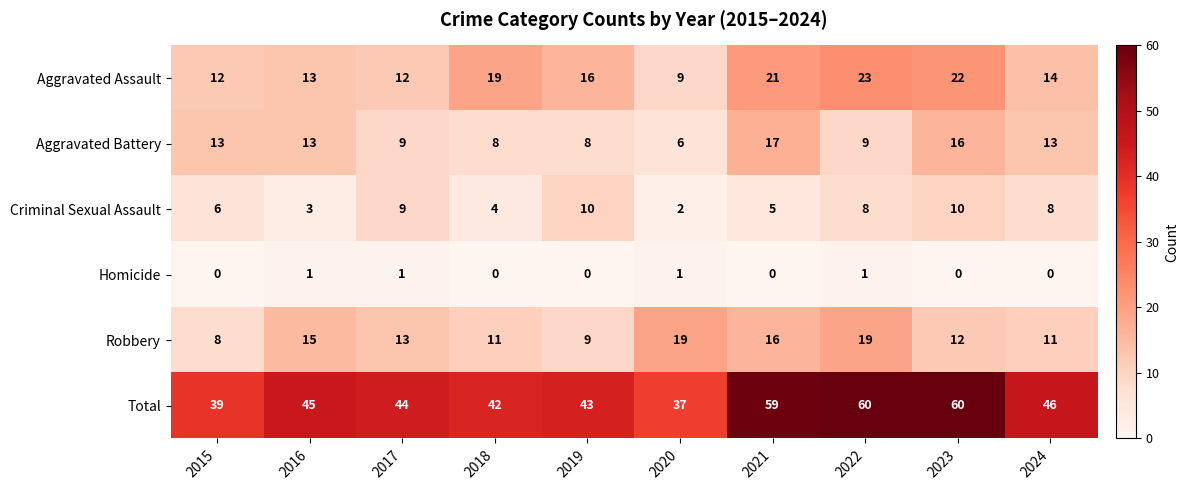

Between 2017 and 2022, which series saw the biggest shift?

Total